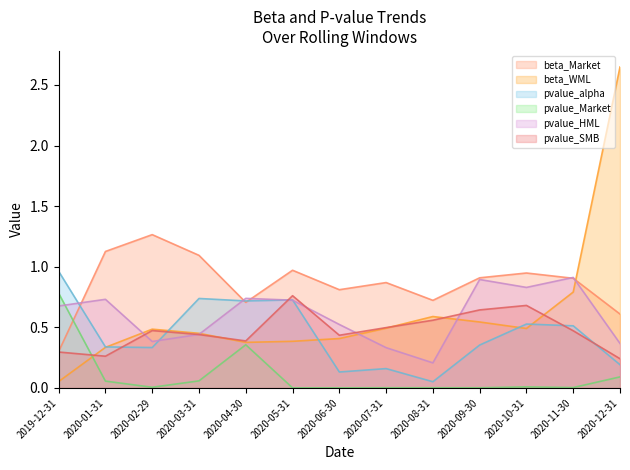

List the series in order of their peak value, lowest first.

pvalue_SMB, pvalue_Market, pvalue_HML, pvalue_alpha, beta_Market, beta_WML